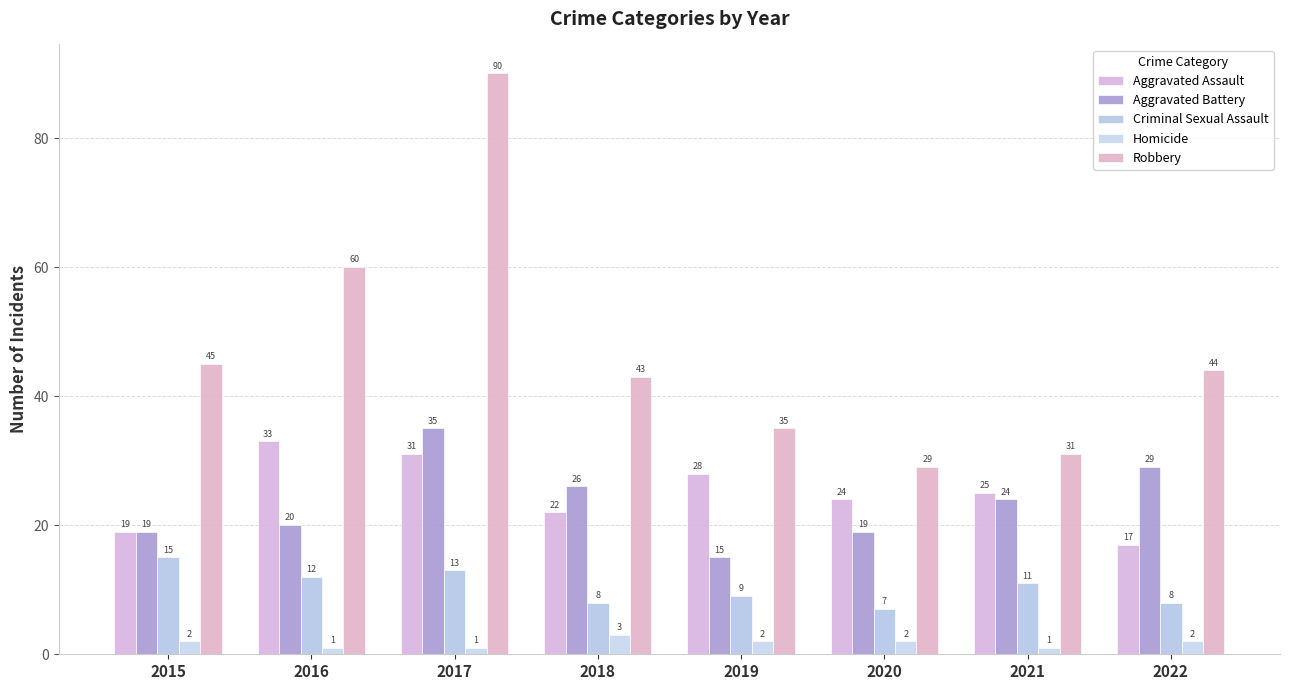

Which series has the widest spread of values?

Robbery